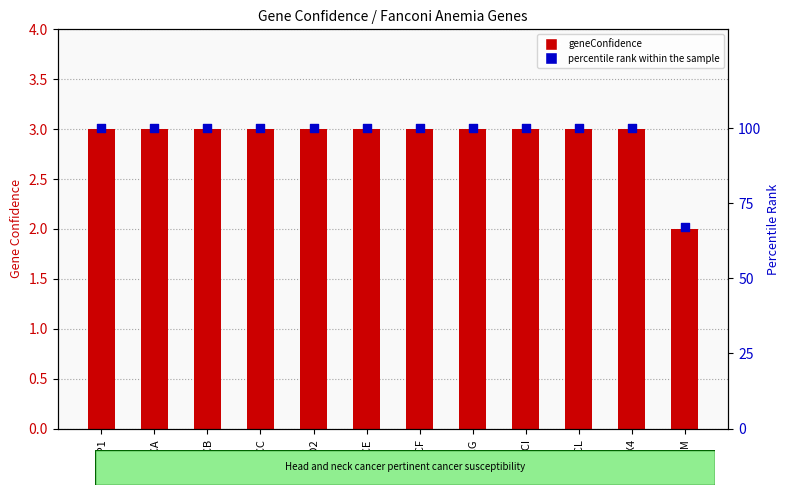

Is the value of geneConfidence at FANCD2 greater than the value of percentile rank within the sample at FANCC?

No